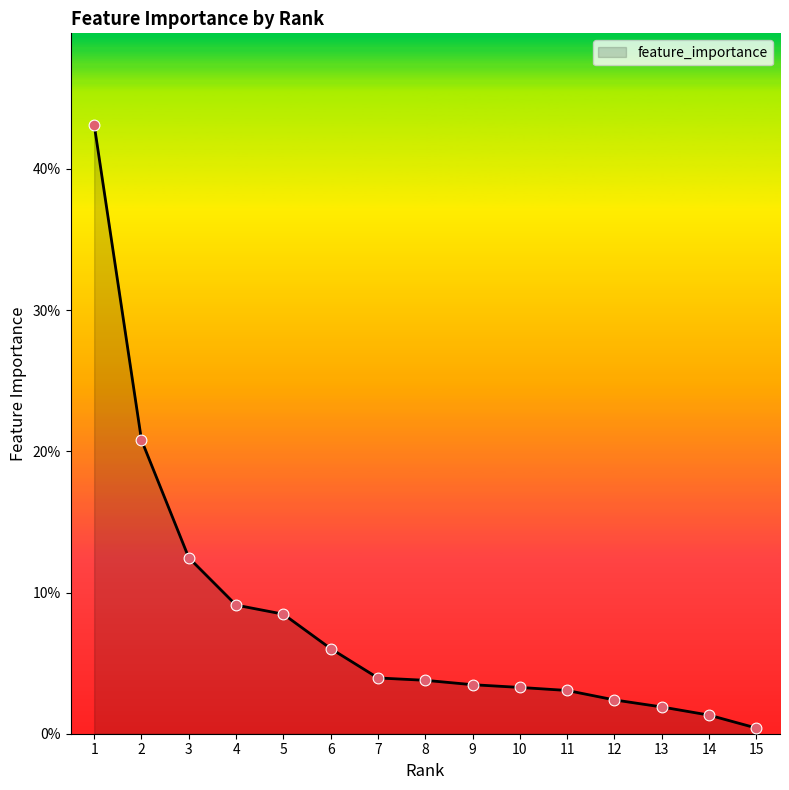

Between 3 and 14, which is larger?

3